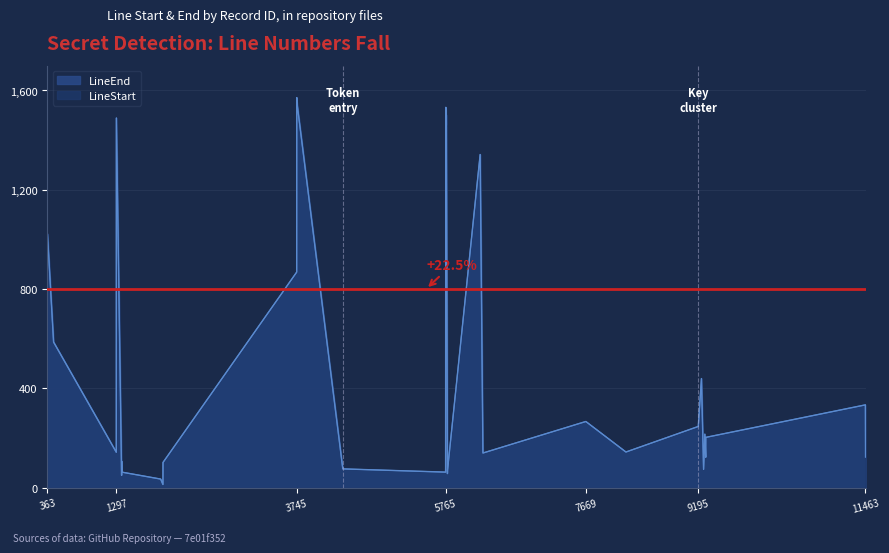

True or false: LineStart and LineEnd cross at least once.

False